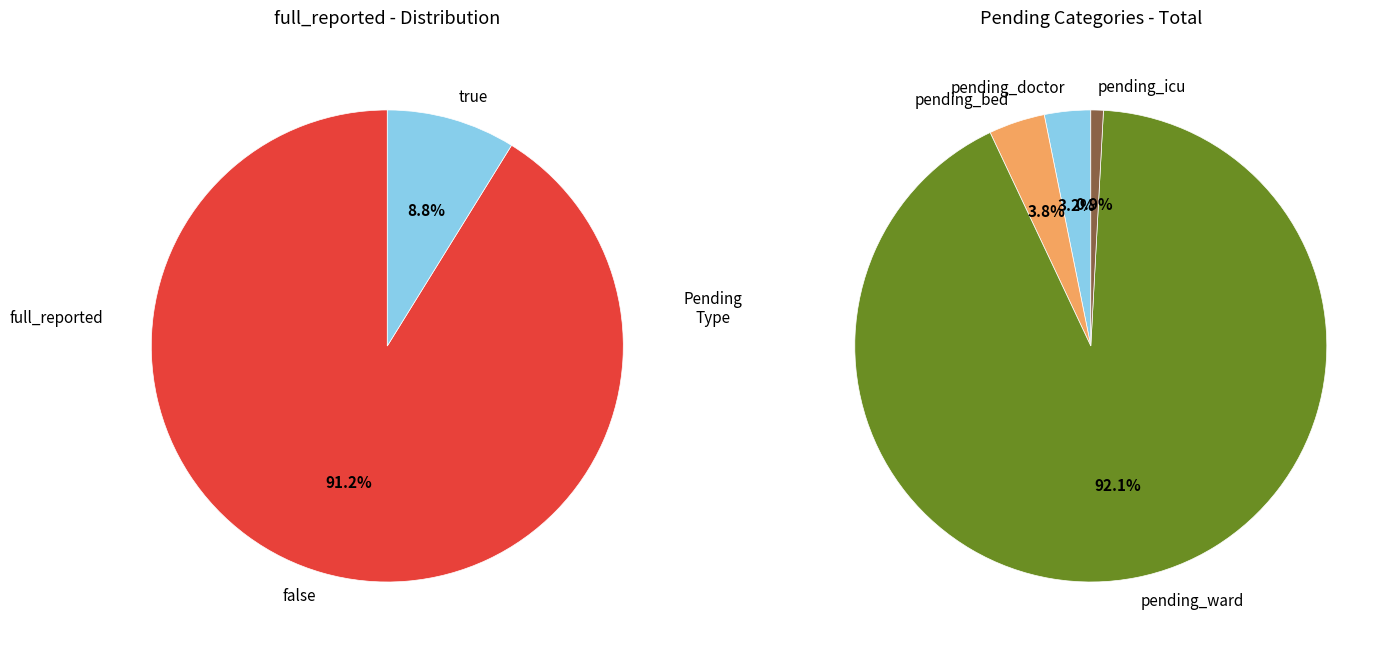

How much of the chart is everything except 4?

93.5%